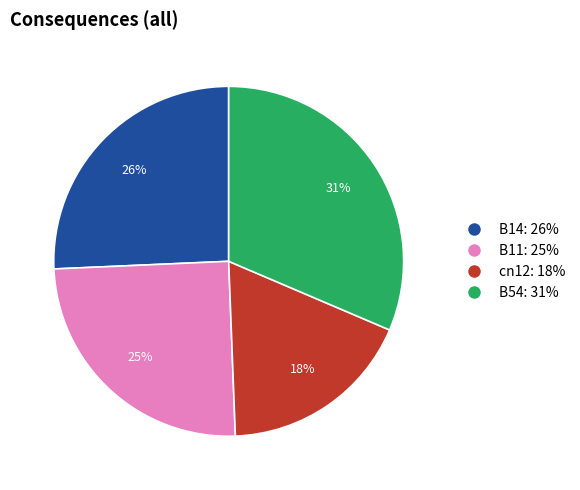

Count the number of slices in the pie.

4